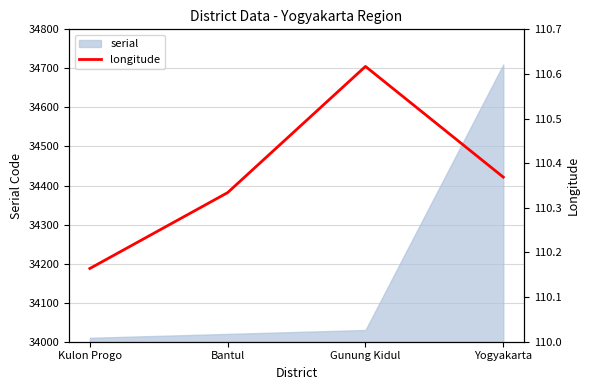

What is the label of the 3rd point from the right?

Bantul